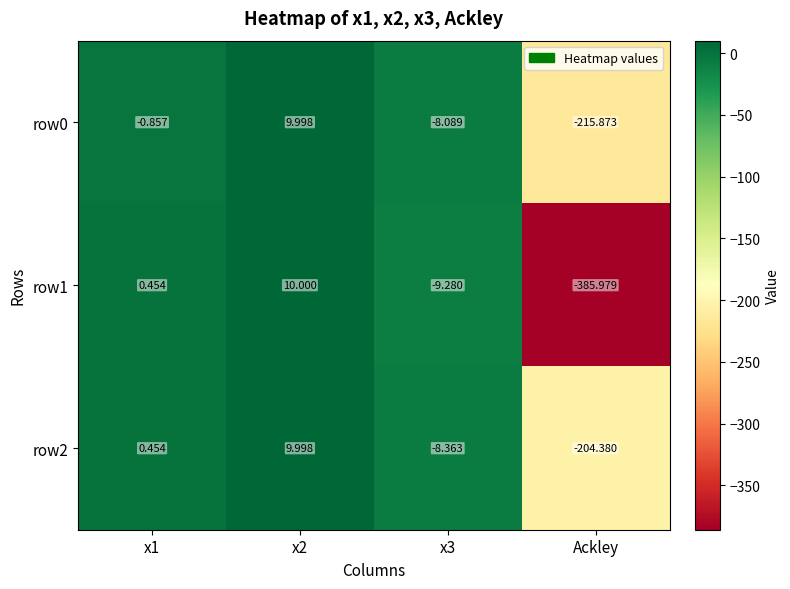

Is the value of row1 at x3 greater than the value of row2 at x3?

No